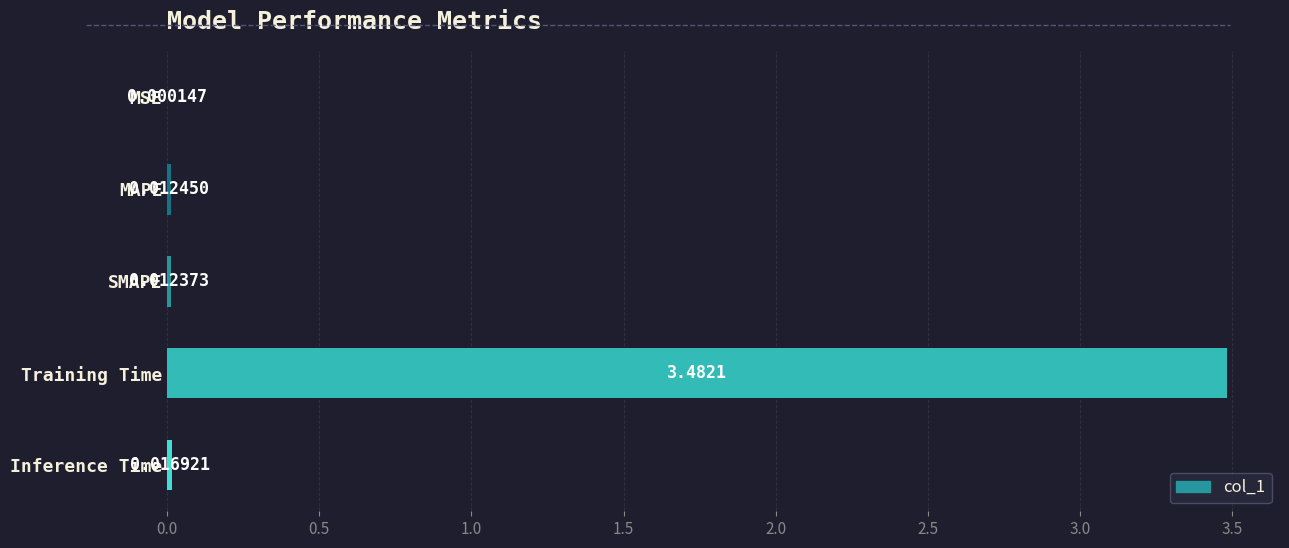

Are the bars horizontal?

Yes